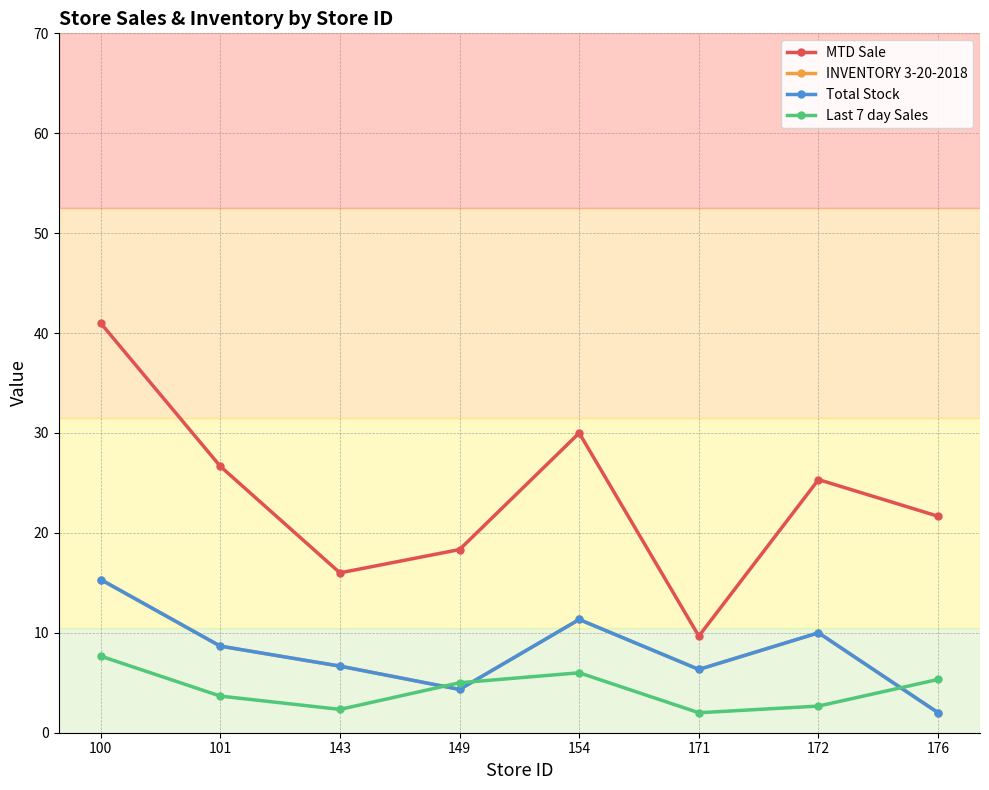

What is the approximate value of Total Stock at 154?

11.3